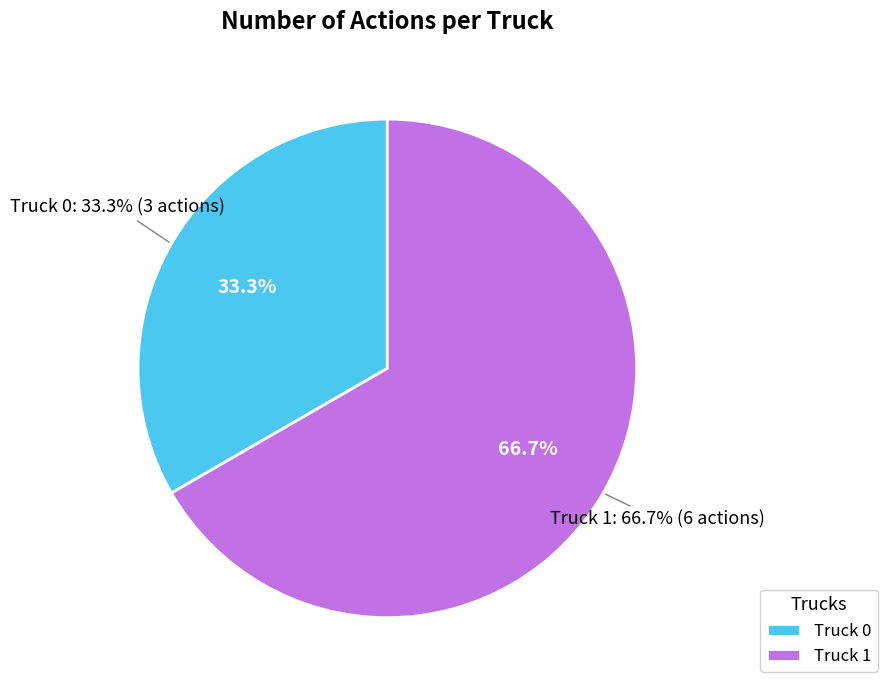

Is Truck 0 the majority of the pie?

No